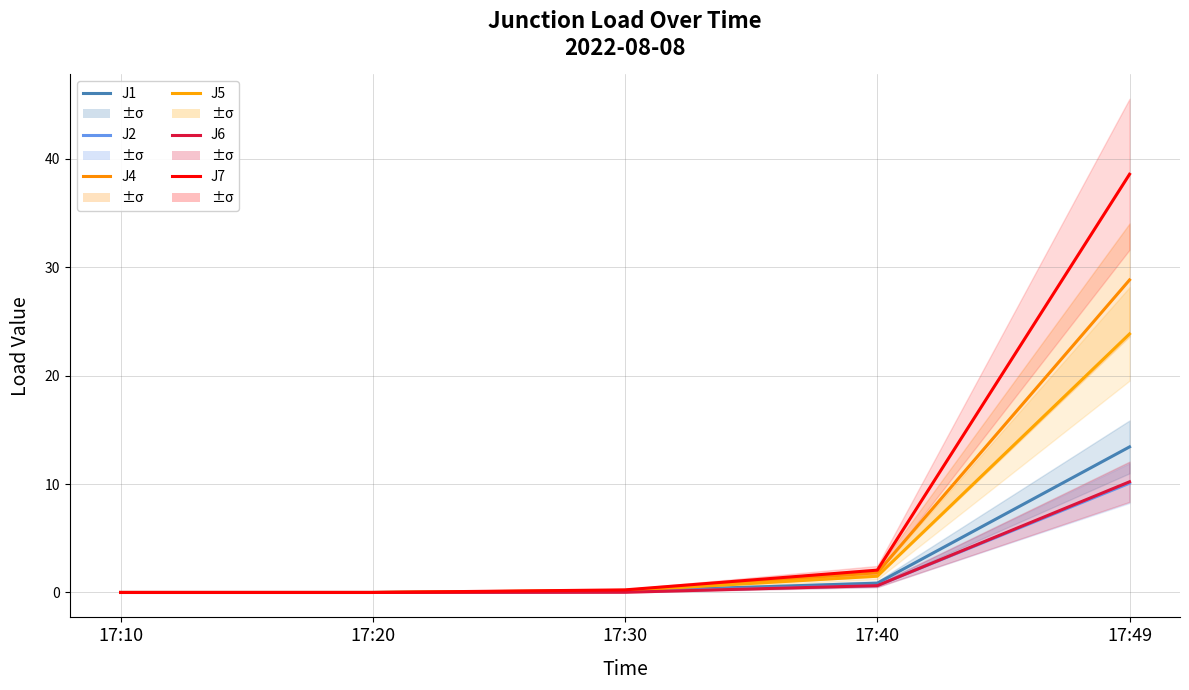

At which category is the sum across all series the highest?

17:49